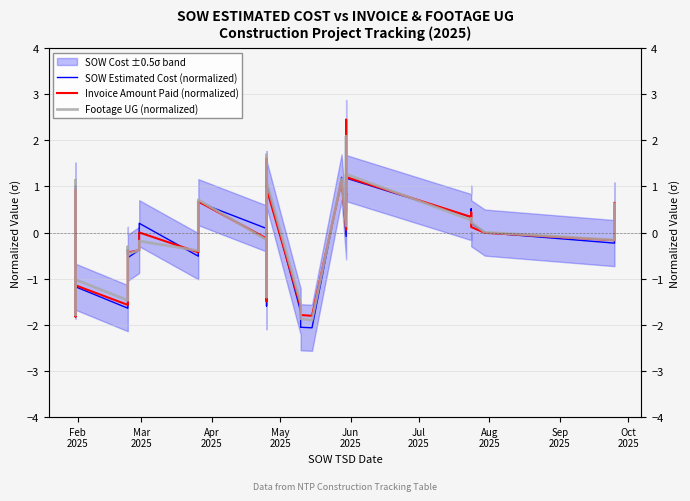

What is the difference between the highest and lowest values at Sep
2025?

0.2